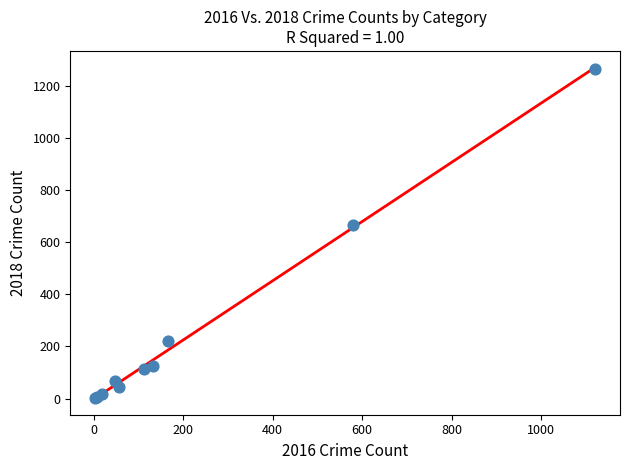

What Y value in the scatter plot is closest to 633?

667